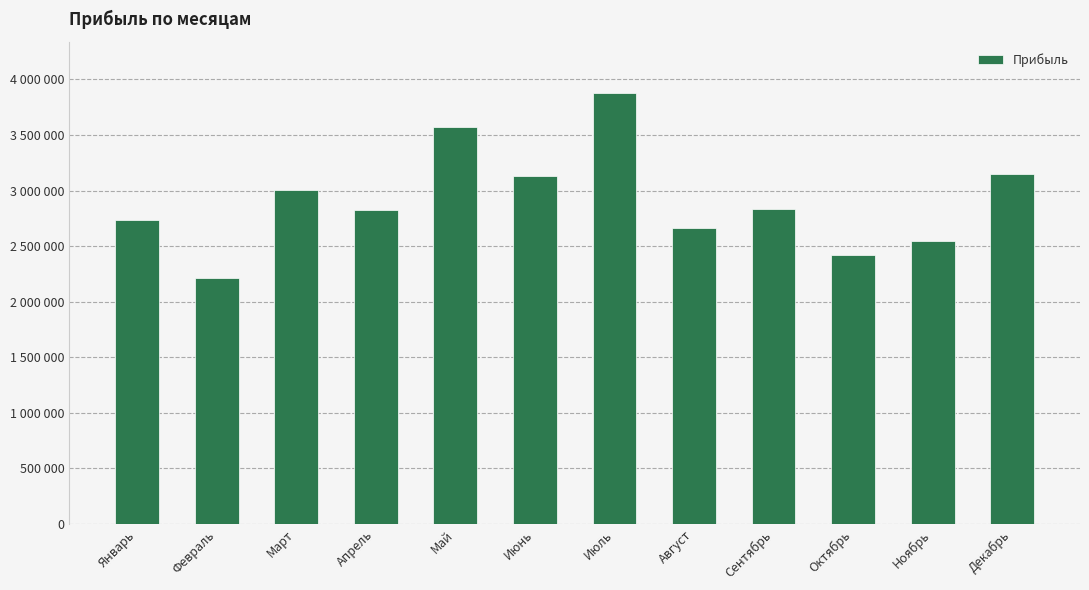

Reading left to right, list all the values displayed in this chart.

2735900	2210271	3004596	2825548	3576132	3128575	3874198	2665368	2833012	2424844	2549544	3150120